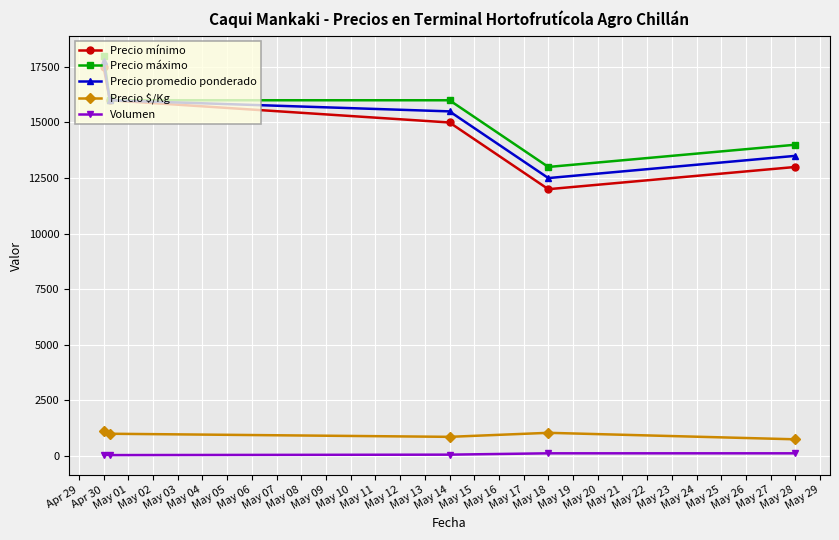

What is the greatest value displayed?

18000